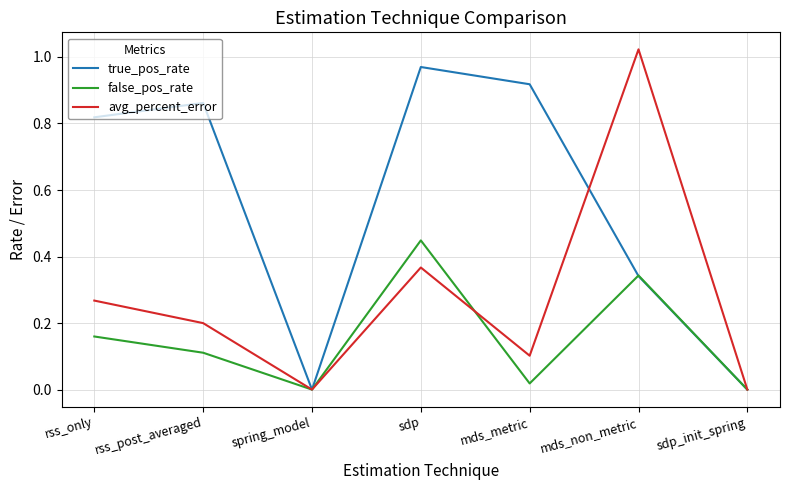

At which label does true_pos_rate reach its peak?

sdp